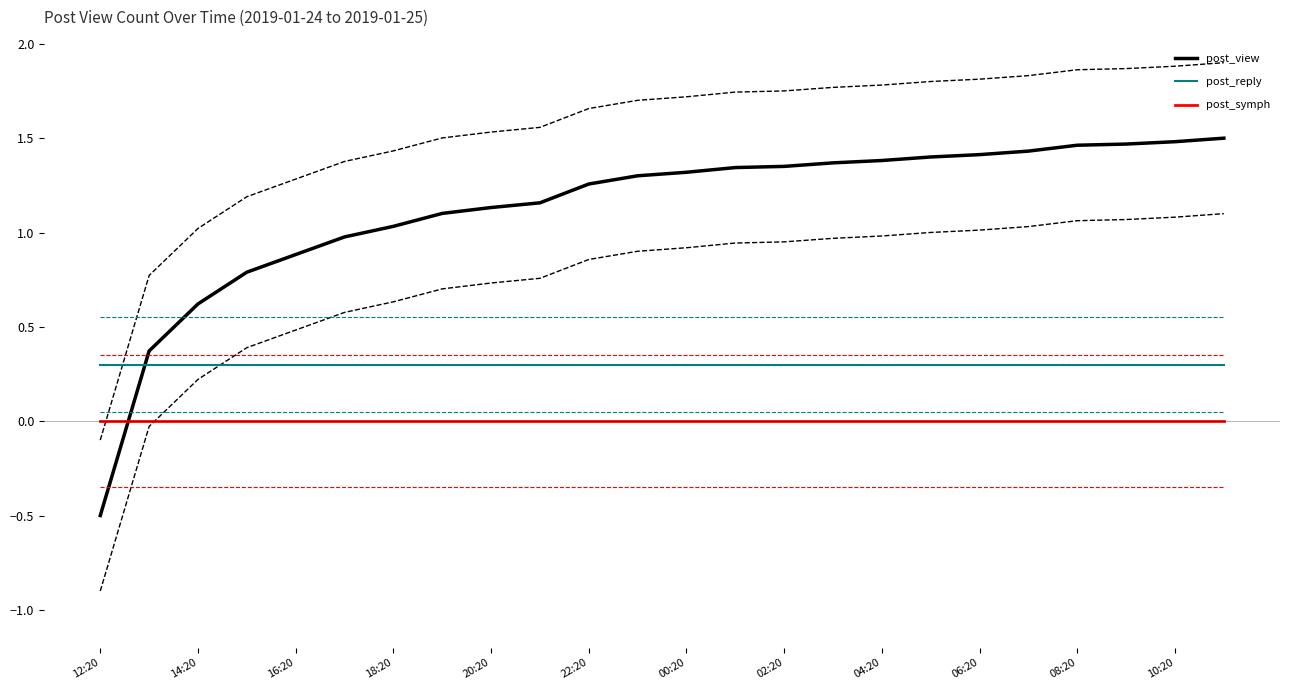

True or false: post_symph and post_view intersect in this chart.

True